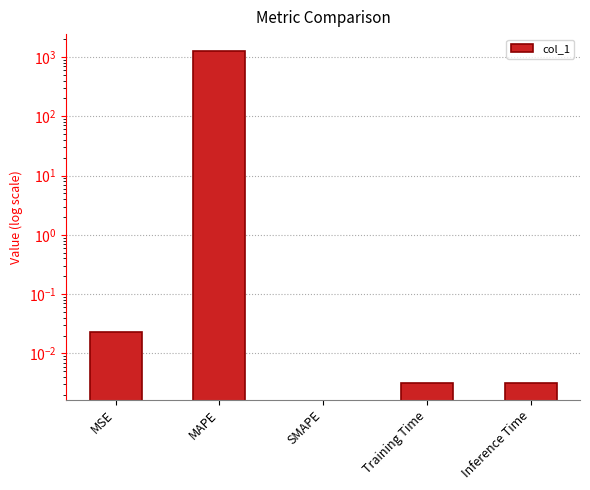

Which has a higher value, SMAPE or Inference Time?

Inference Time